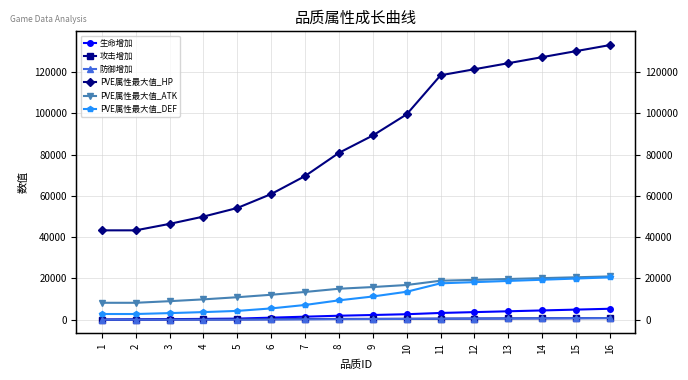

What is the value of the 生命增加 point at the 12th from the left?

3666.0